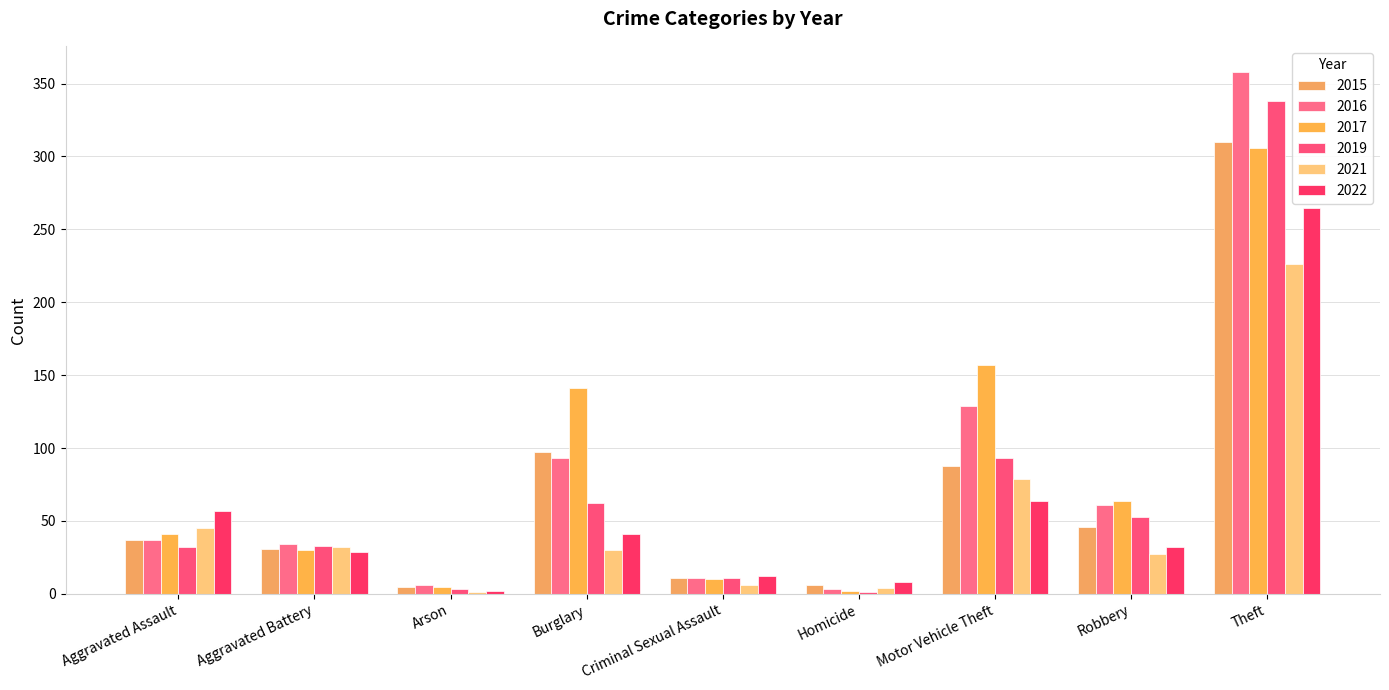

What is the sum of all 2015 values?

631